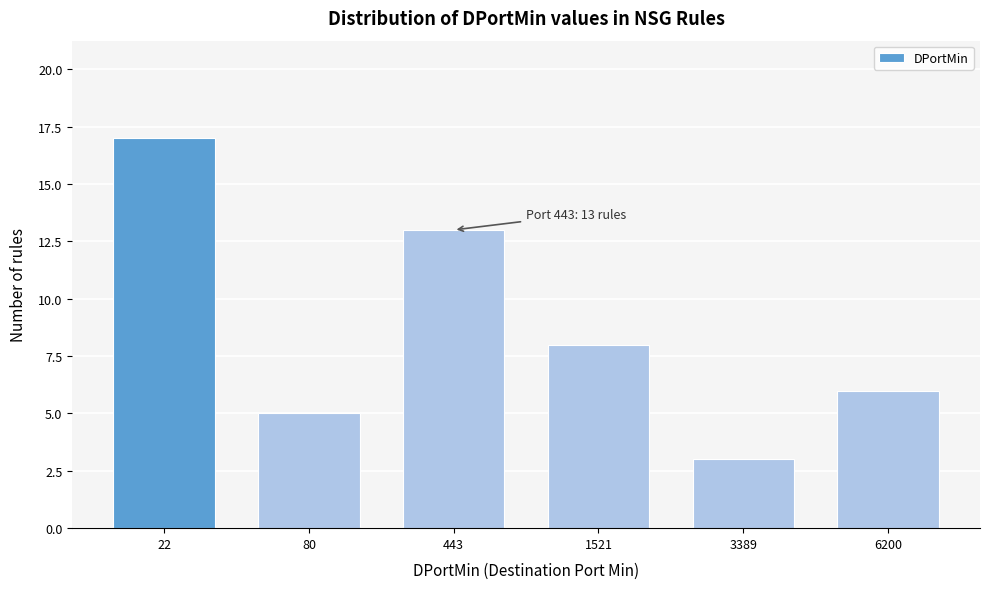

Reading left to right, what are all the values shown in this chart?

22=17	80=5	443=13	1521=8	3389=3	6200=6